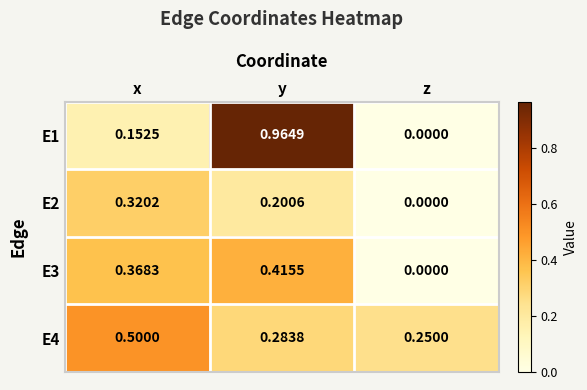

Where is E4 nearest to the value 0?

z